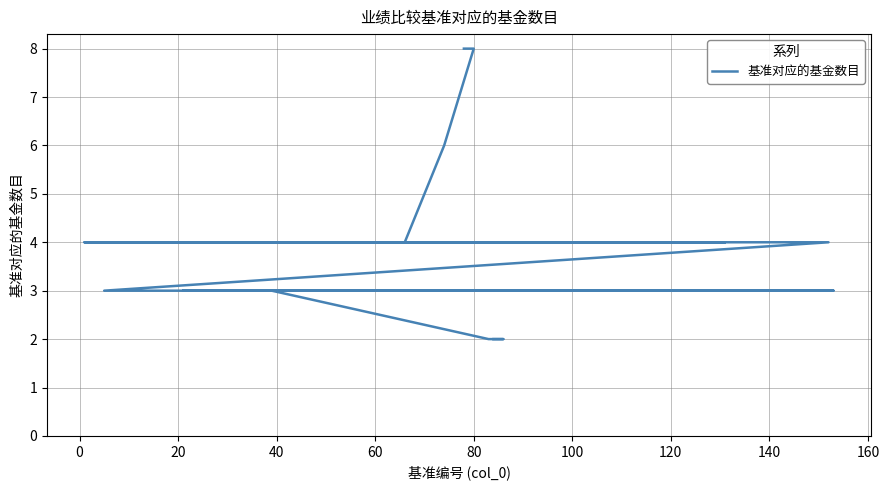

Reading left to right, list all the values displayed in this chart.

8	8	6	4	4	4	4	4	4	4	4	4	4	4	4	4	4	4	4	4	4	3	3	3	3	3	3	3	3	3	3	3	3	3	3	3	2	2	2	2